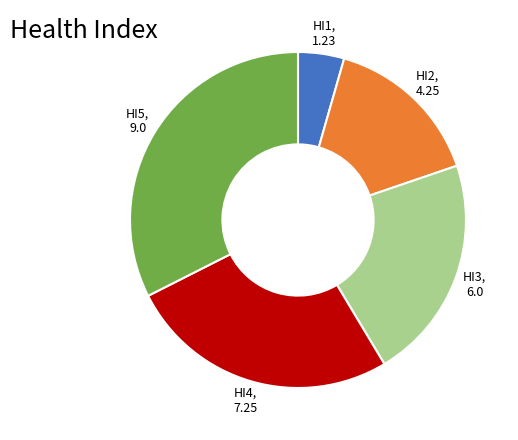

Which category has the biggest portion of the pie?

HI5